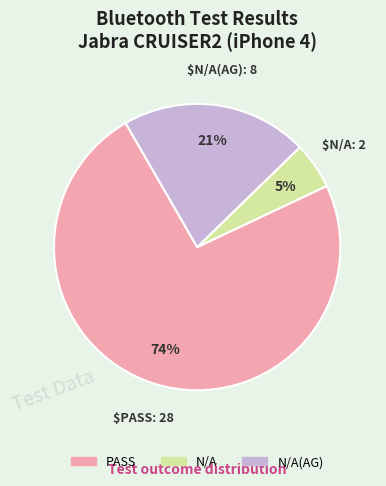

How many slices are in this pie chart?

3